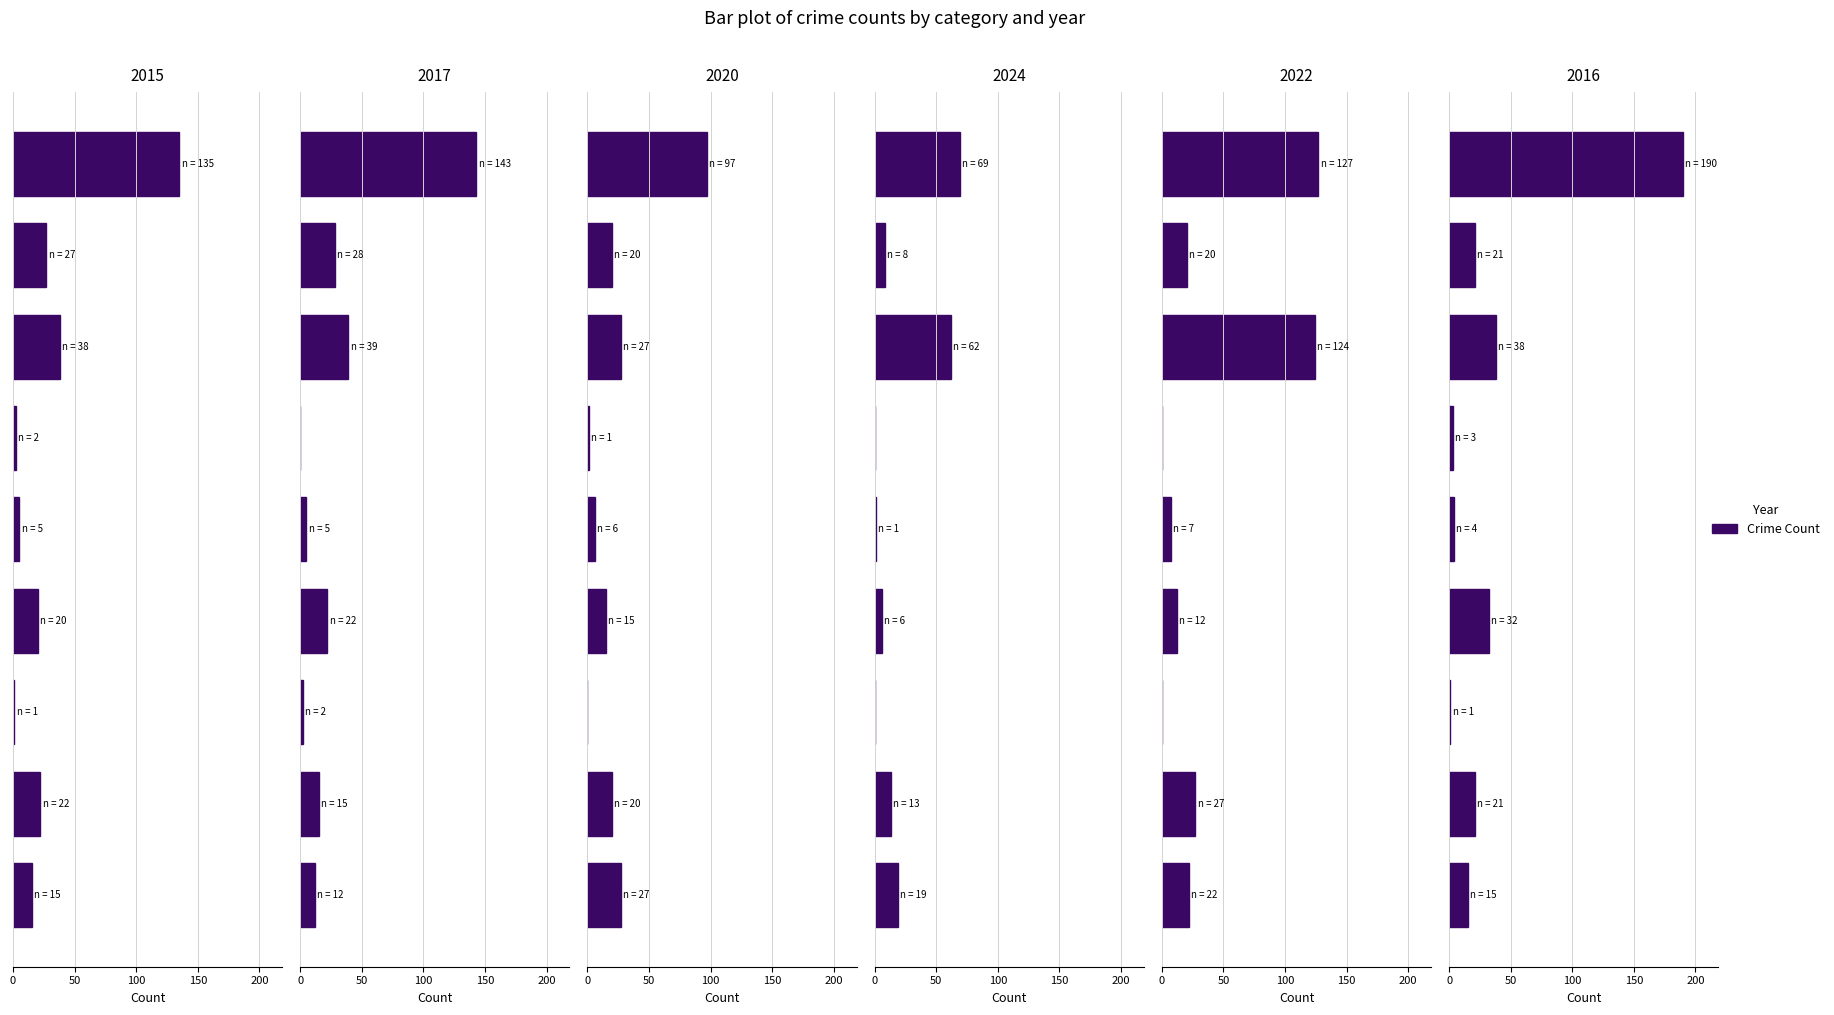

How many positive values does the 2020 series have?

8